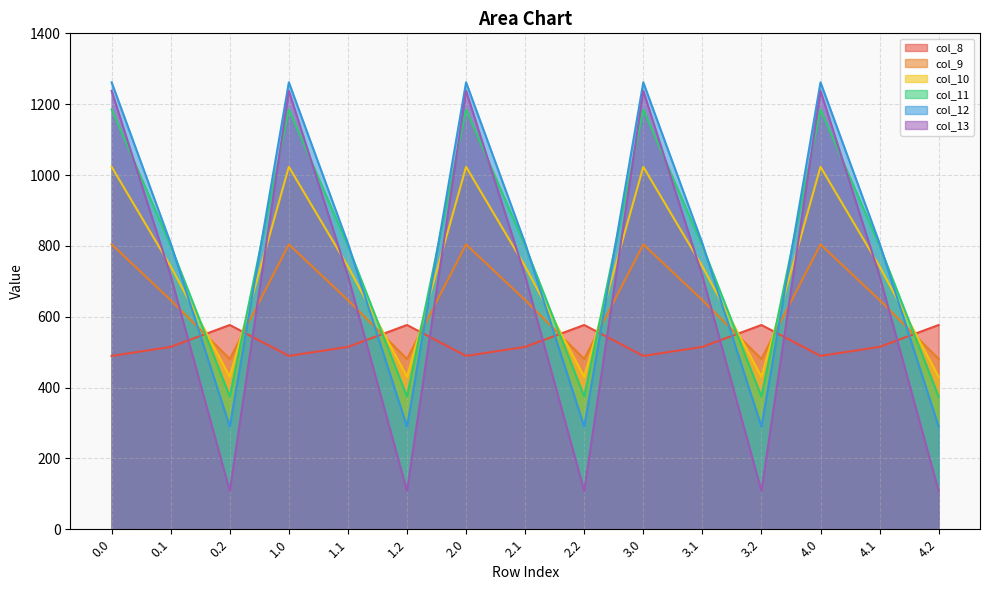

What is the total value across all series at 4.1?

4226.1